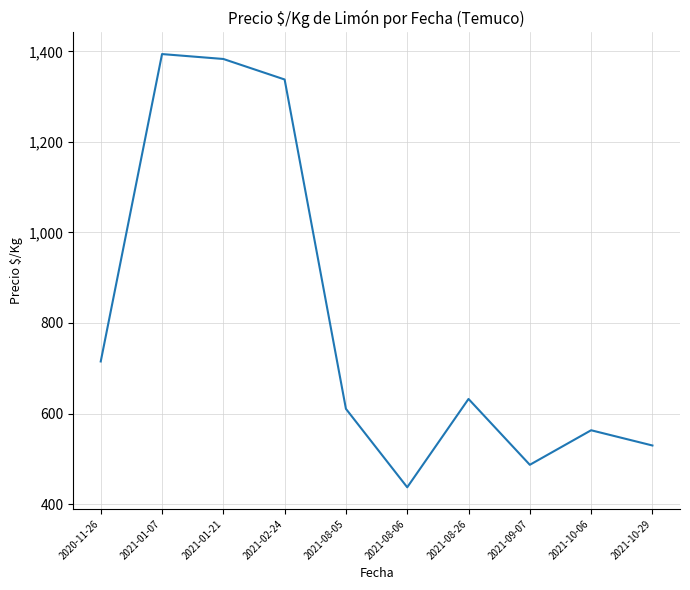

Between 2021-09-07 and 2020-11-26, which is larger?

2020-11-26